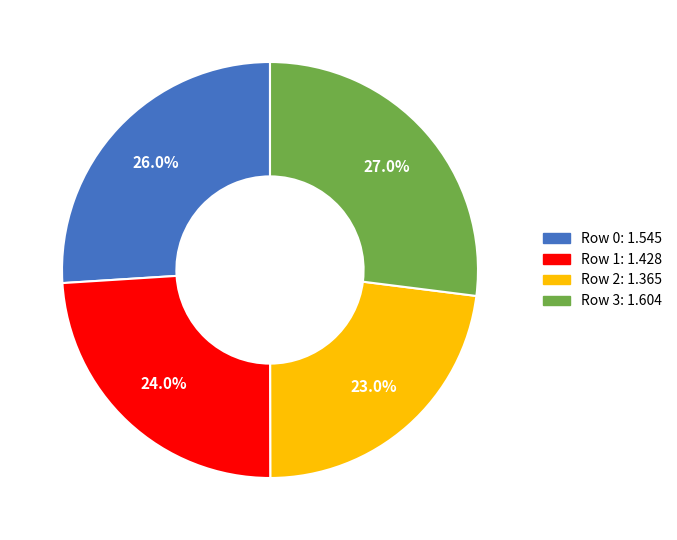

Is there a majority slice in this chart?

No